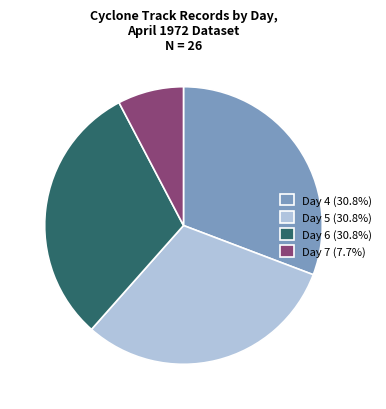

Approximately how many times larger is the value at Day 5 (30.8%) compared to Day 6 (30.8%)?

1.0